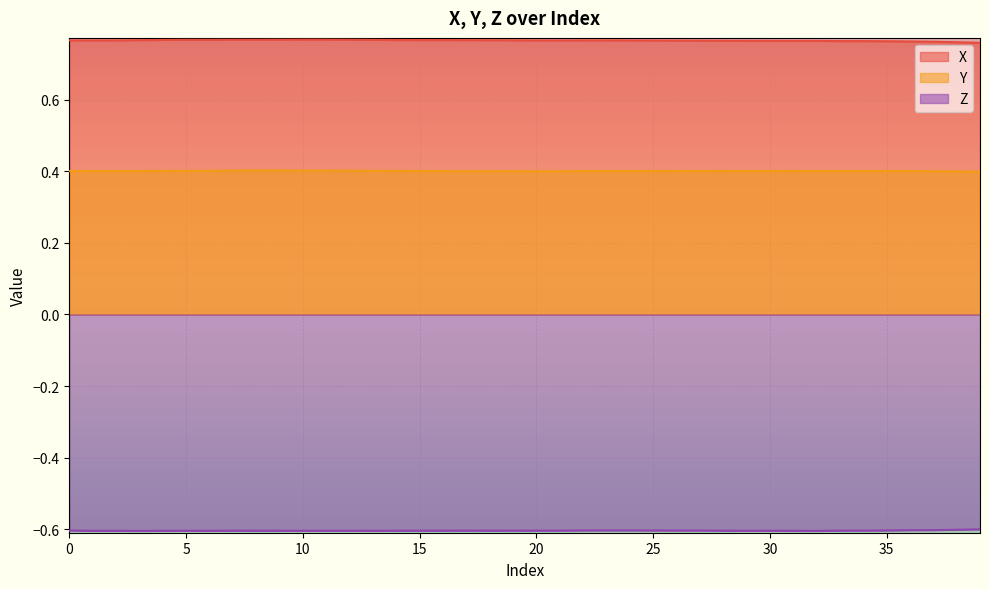

What is the approximate value of Z at 25?

-0.6